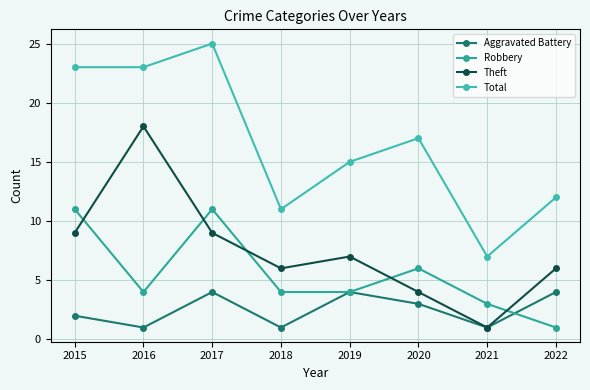

Between 2016 and 2017, which series saw the biggest shift?

Theft